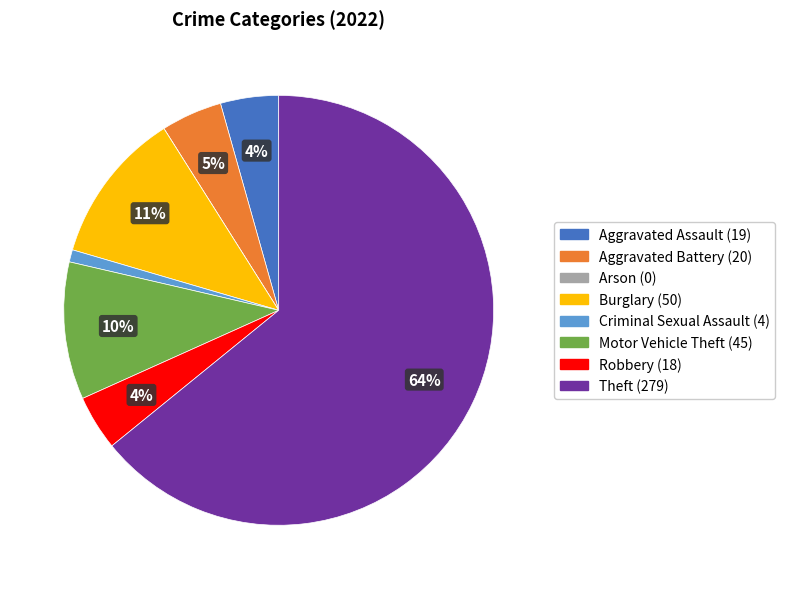

Is the sum of Robbery and Motor Vehicle Theft greater than half?

No